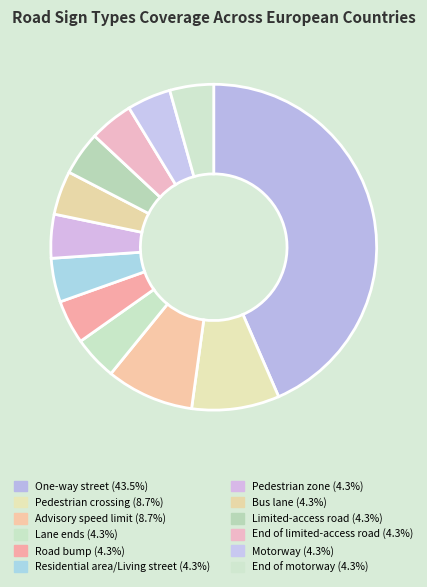

Rank the categories by value from lowest to highest.

Lane ends, Road bump, Residential area/Living street, Pedestrian zone, Bus lane, Limited-access road, End of limited-access road, Motorway, End of motorway, Pedestrian crossing, Advisory speed limit, One-way street